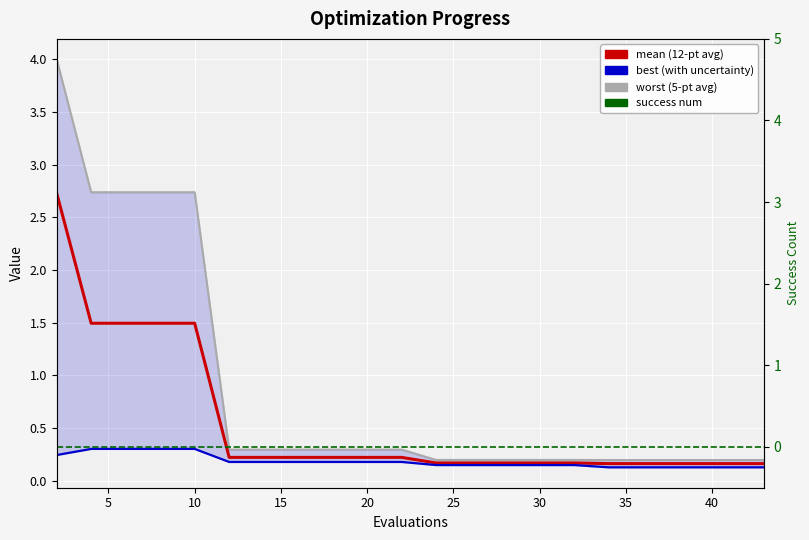

Does the chart display data point markers on the line(s)?

No